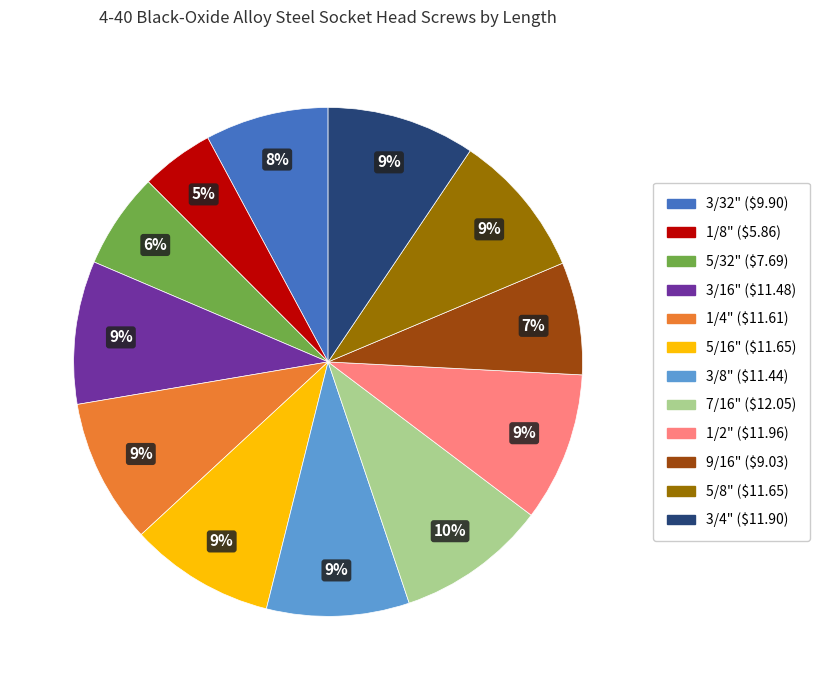

Combined, do 5/16" and 1/4" account for over 50%?

No